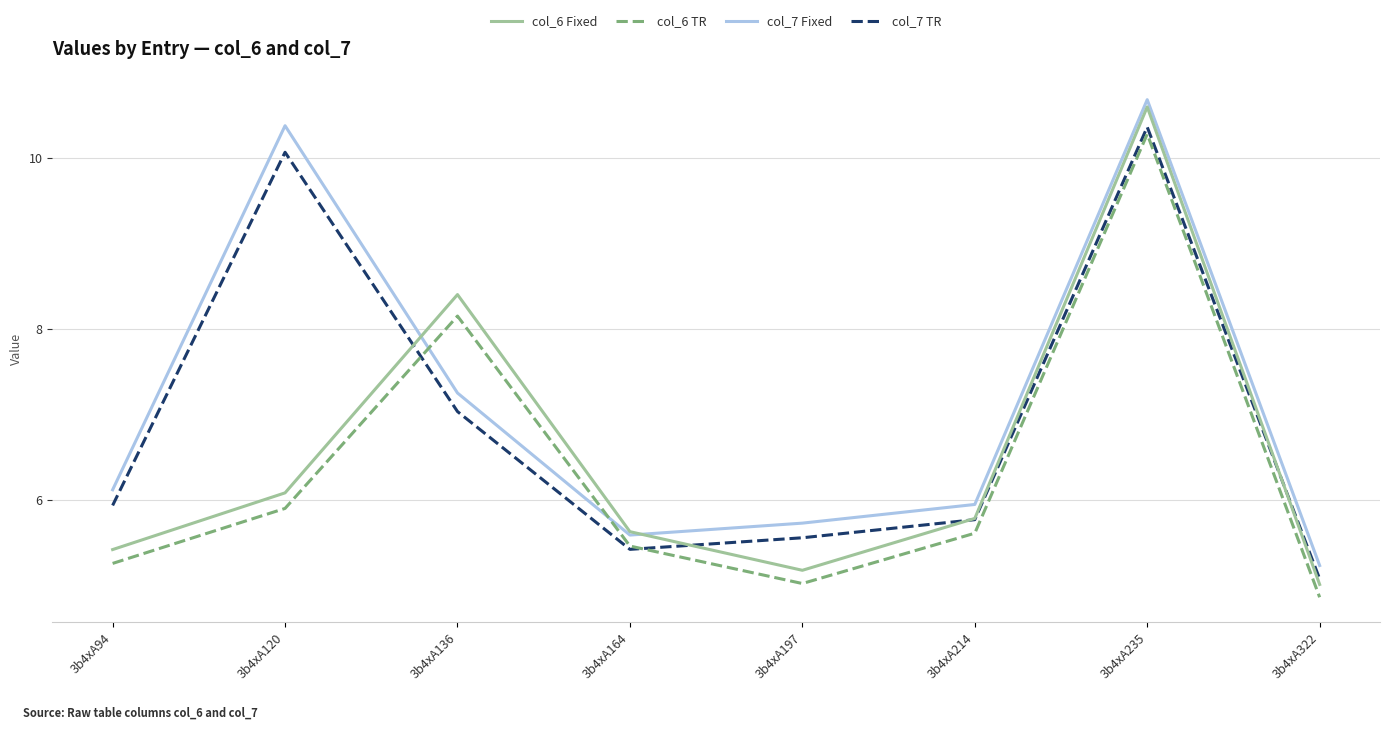

Which series has the largest range (max minus min)?

col_6 Fixed